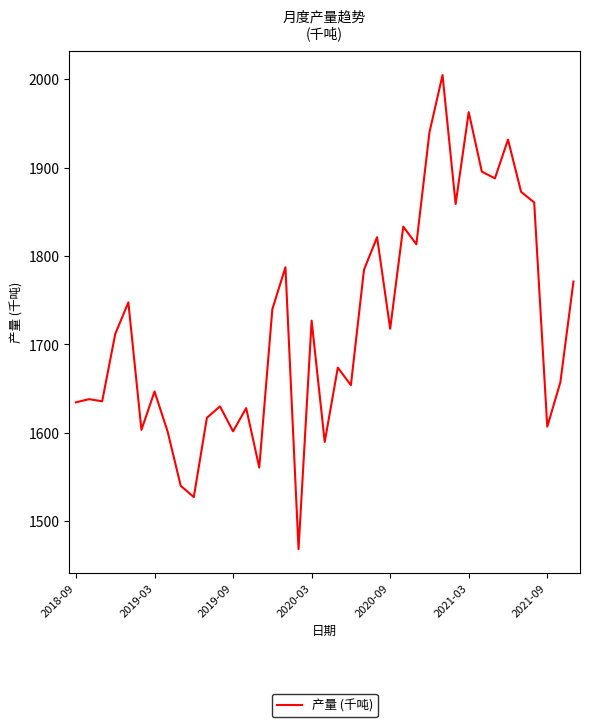

What is the minimum value shown in the chart?

1468.3